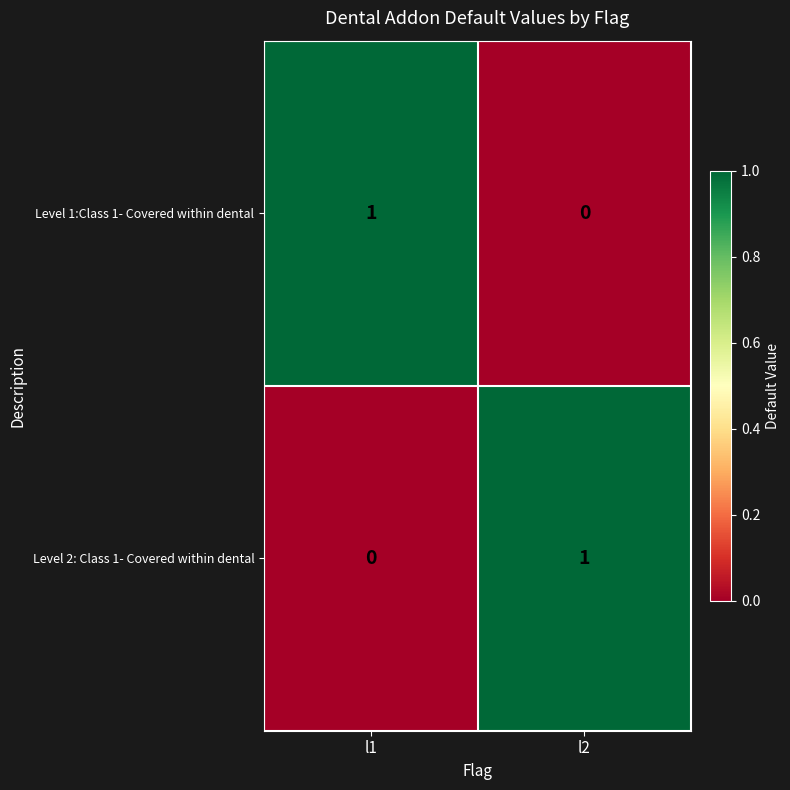

Count the number of data series in this chart.

2